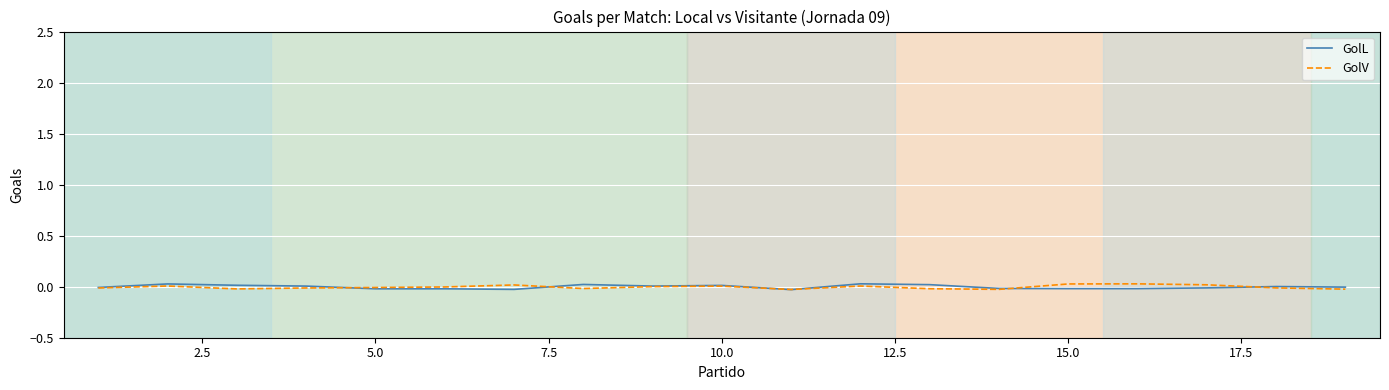

What are all the series names shown in the legend?

GolL, GolV